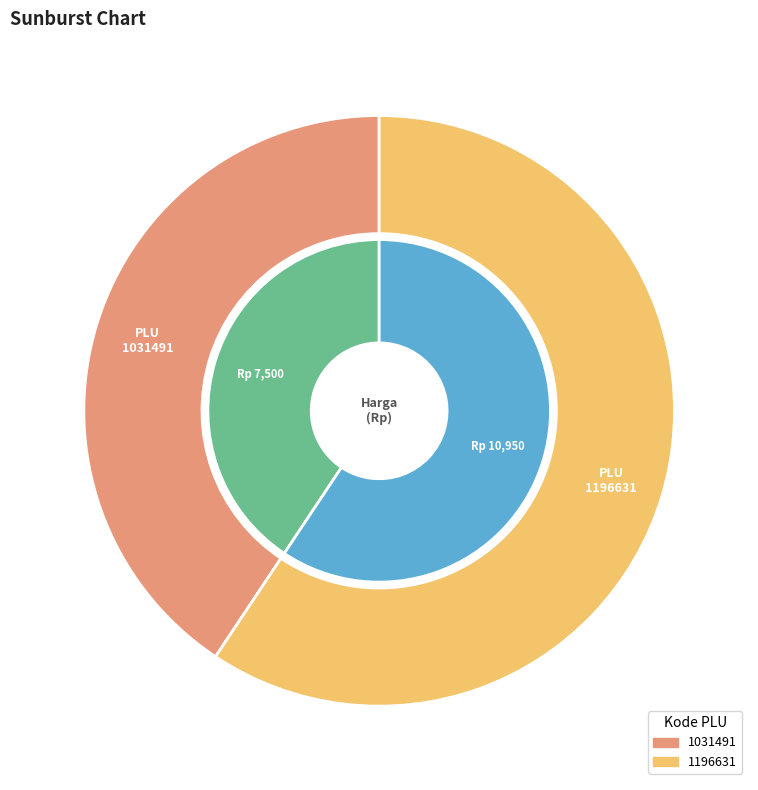

Do 1196631 and 1031491 together represent more than half of the pie?

Yes